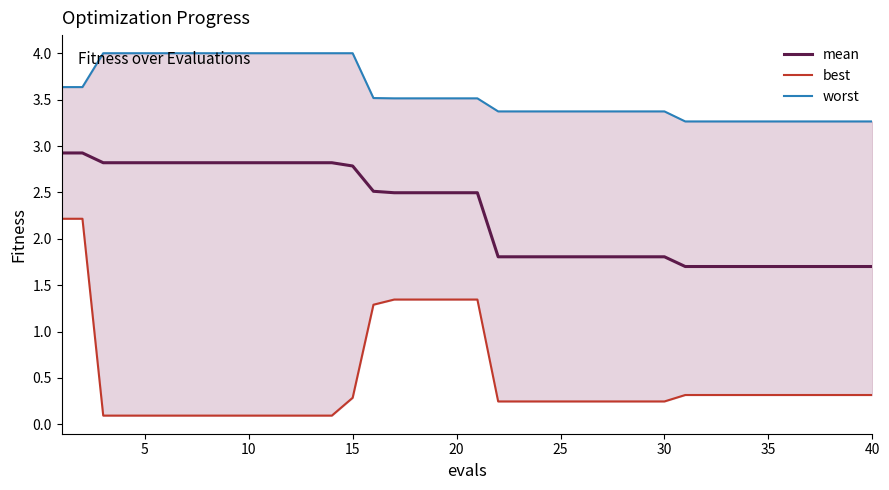

What is the maximum value for worst?

4.0